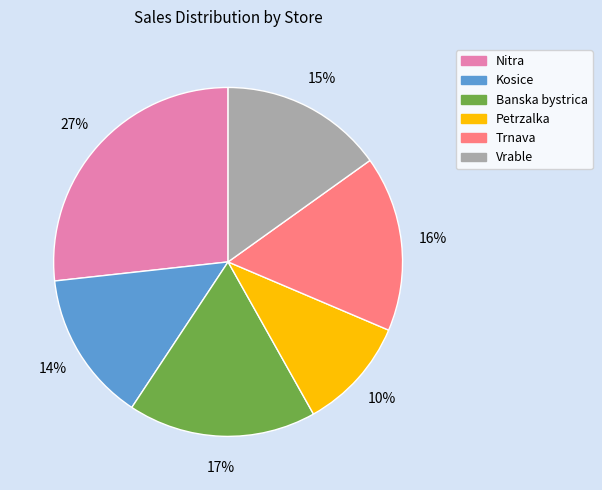

How many slices are in this pie chart?

6